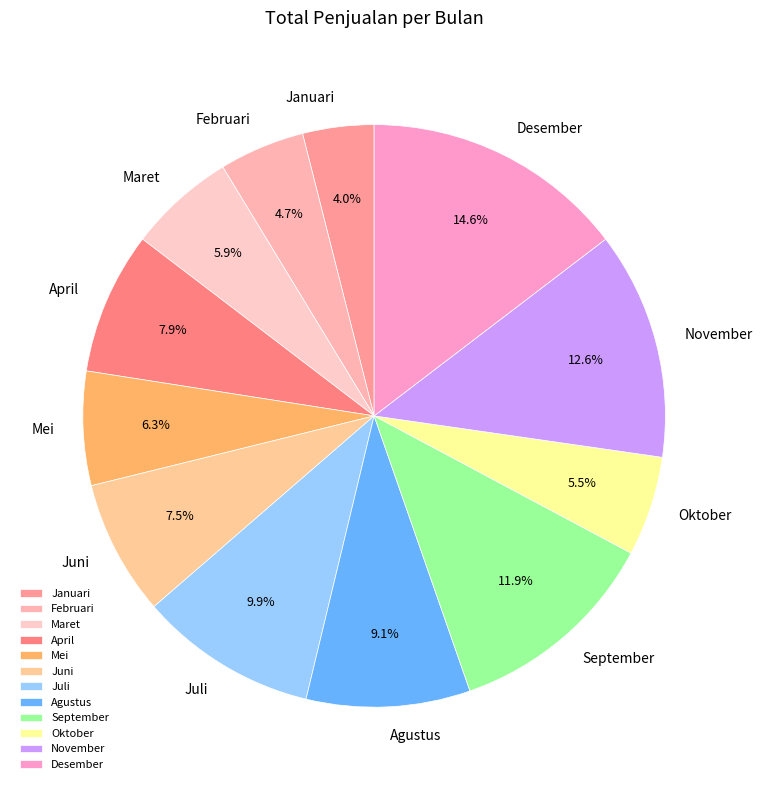

Combined, what portion of the pie is Juli and Juni?

17.4%